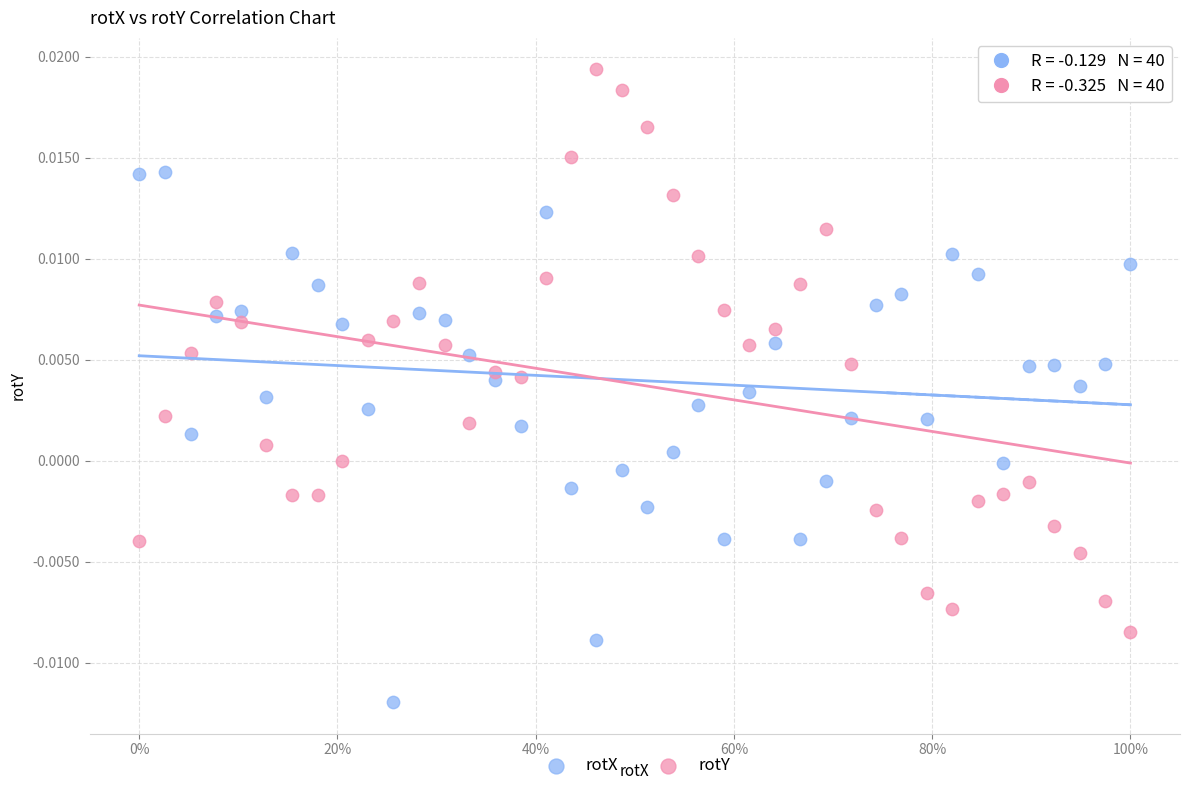

Which series reaches the minimum Y coordinate?

rotX